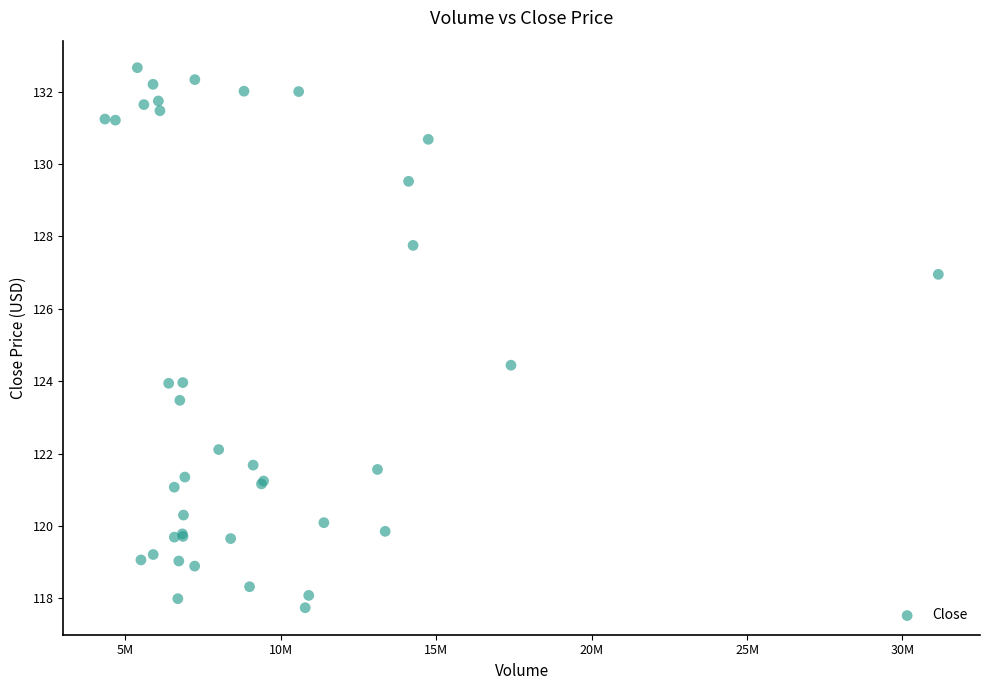

What Y value in the scatter plot is closest to 125?

124.4